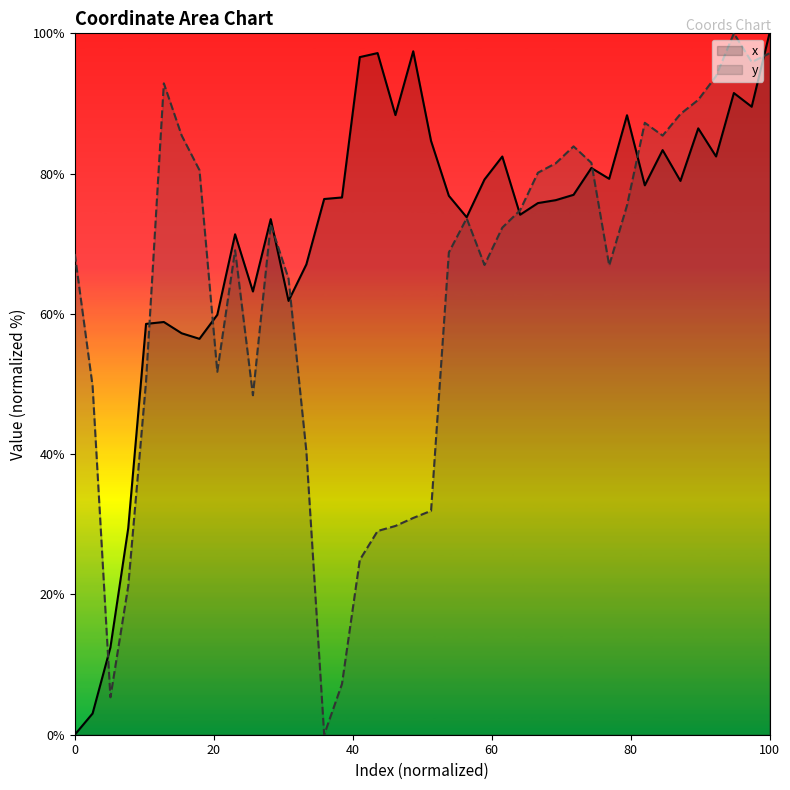

What is the highest value of the y series?

100.0